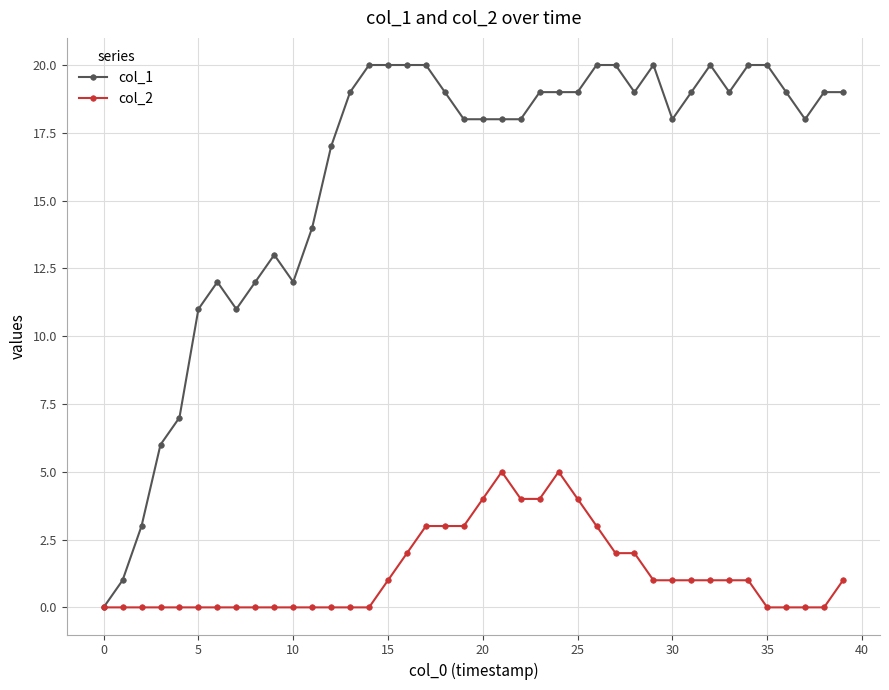

List the series in order of their peak value, lowest first.

col_2, col_1